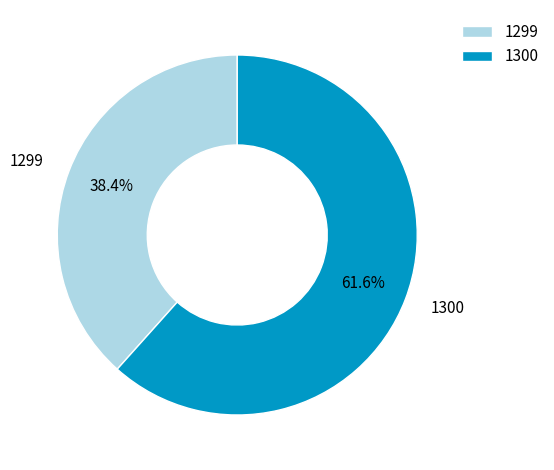

Which slice represents more than half of the pie?

1300